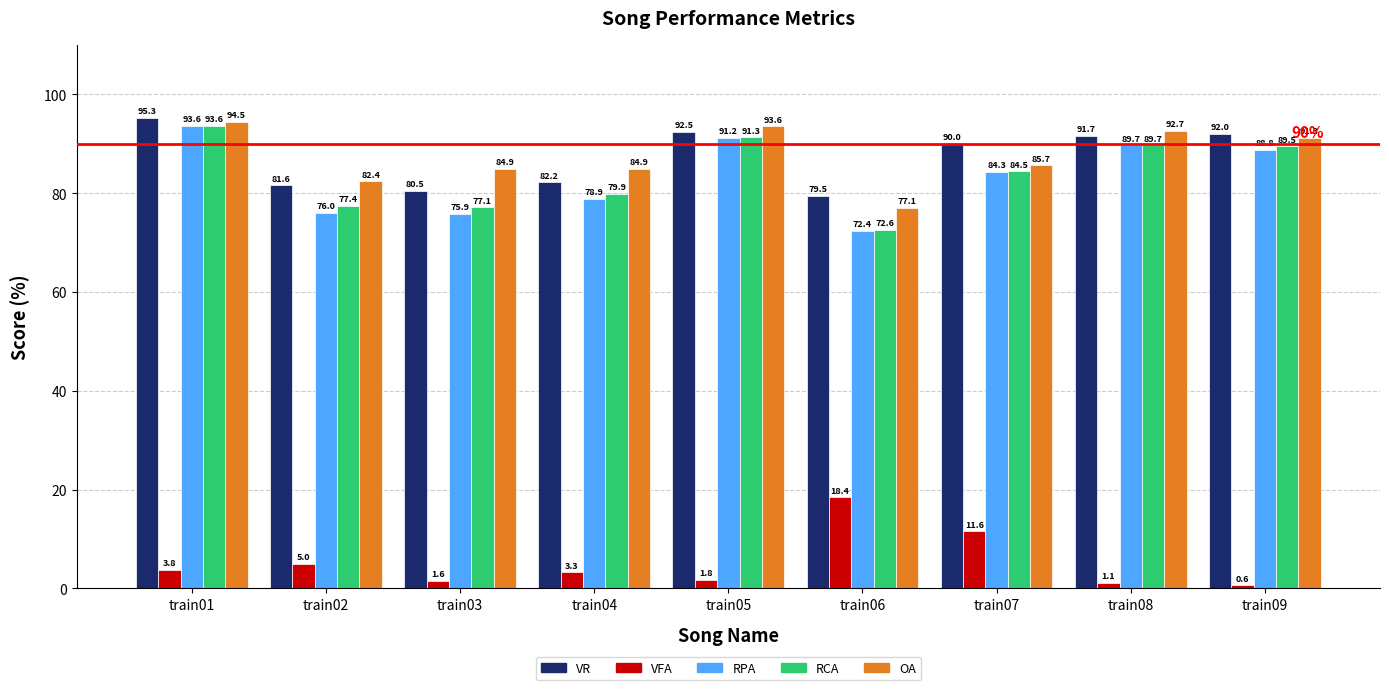

What is the value of the VR bar at the 9th from the left?

92.0